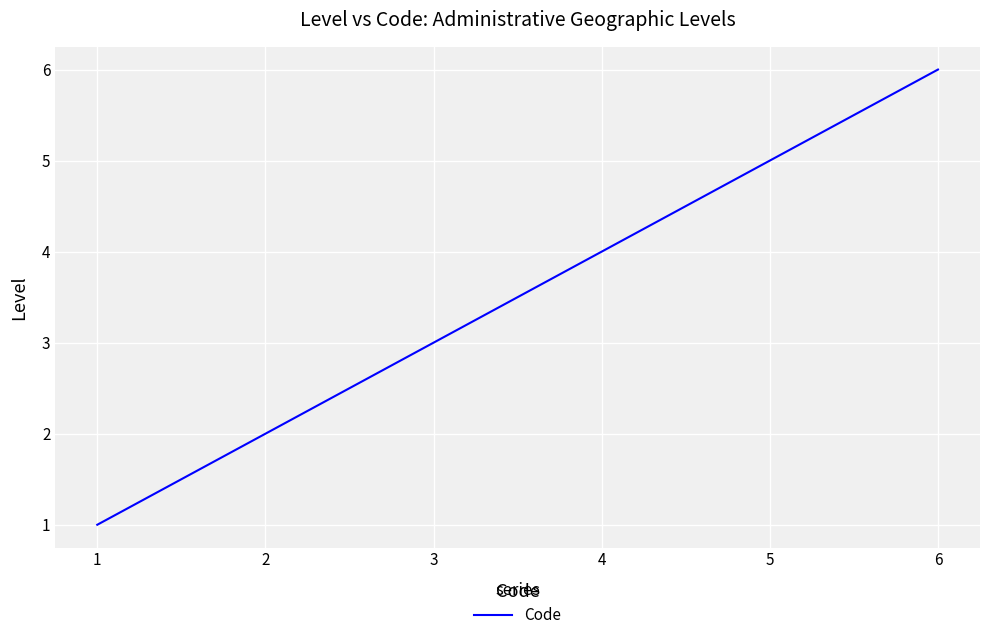

What is the sum of all values?

21